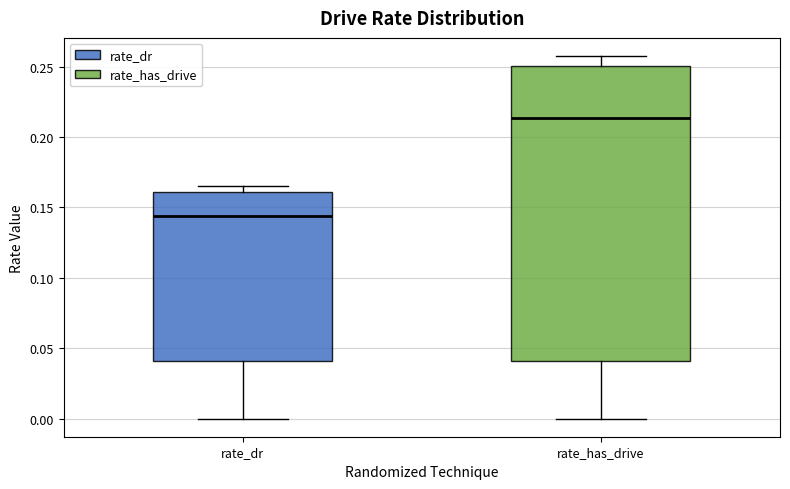

Reading left to right, transcribe this box plot: for each box, give where its median line is, the range the box spans, and where its two whiskers end, as read against the y-axis. The values are not printed on the chart, so give them approximately, as read against the axis.

rate_dr: median 0.145, box 0.040 to 0.160, whiskers 0.000 to 0.165
rate_has_drive: median 0.215, box 0.040 to 0.250, whiskers 0.000 to 0.255